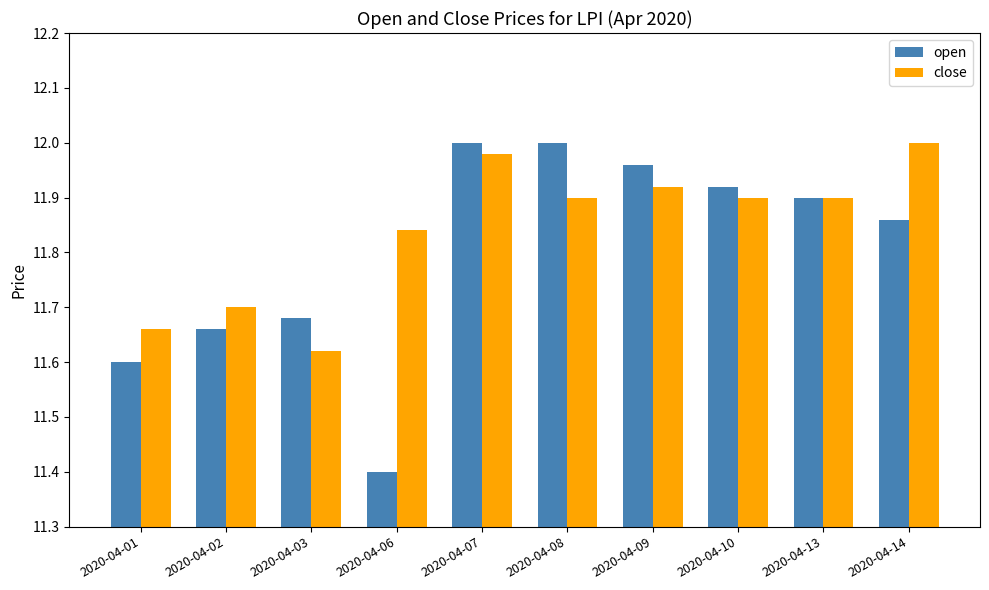

Which series changed the most between 2020-04-01 and 2020-04-09?

open